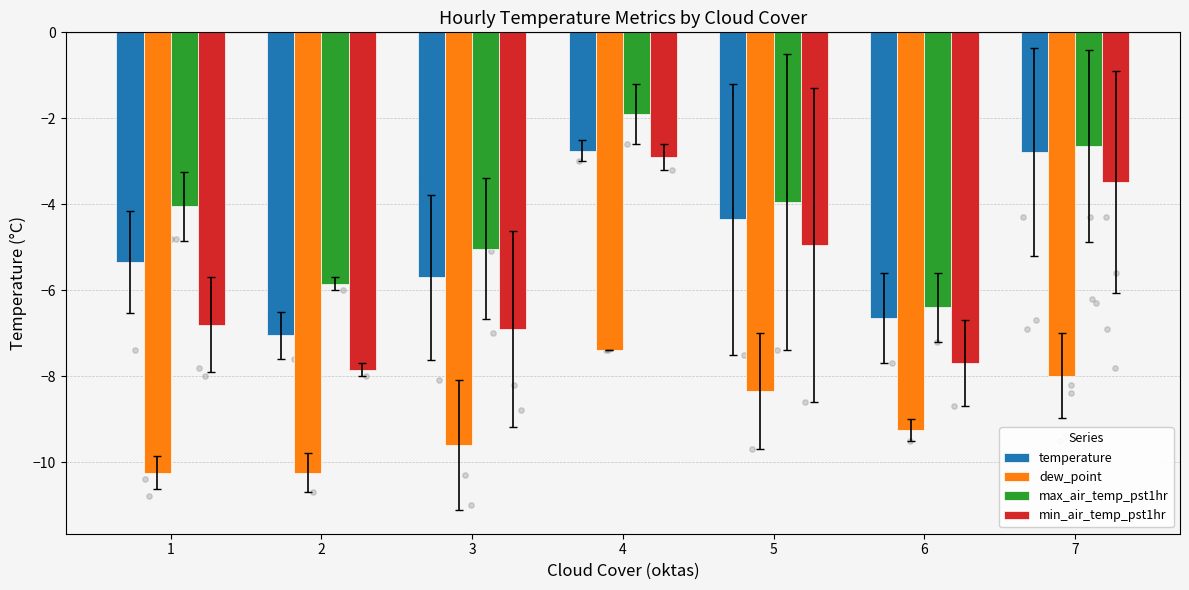

At how many categories does at least one series exceed -7?

7